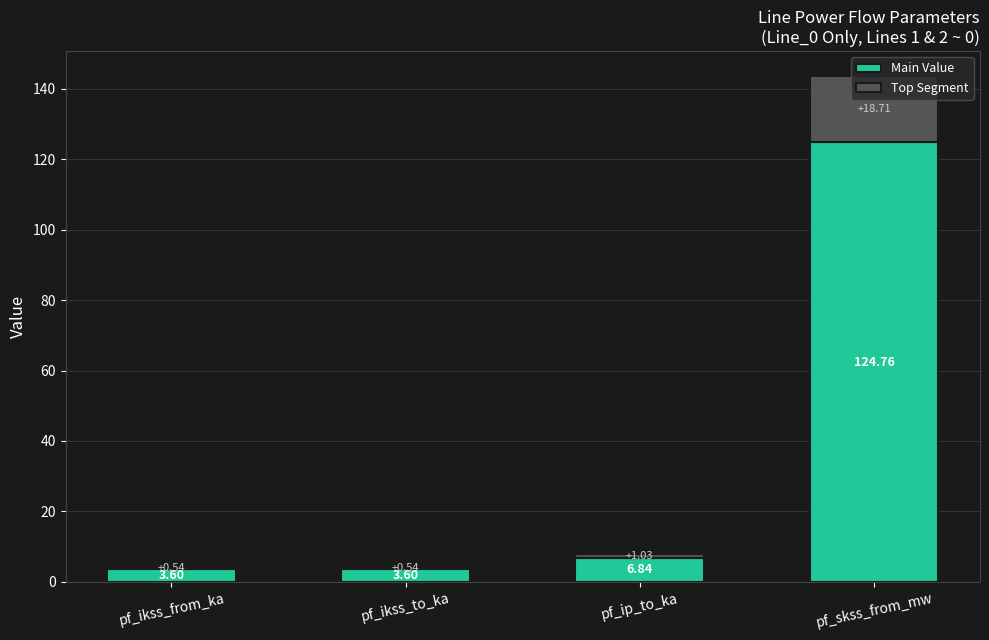

At which label does Main Value first exceed 6?

pf_ip_to_ka